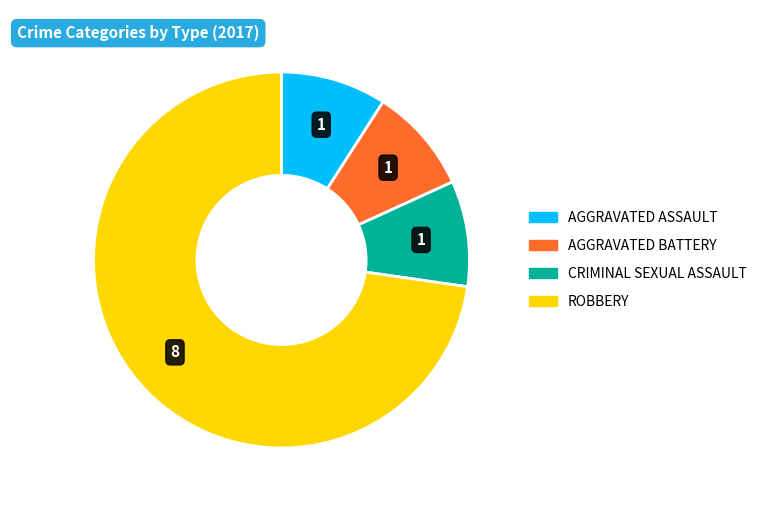

Is there any slice that represents more than half of the pie?

Yes